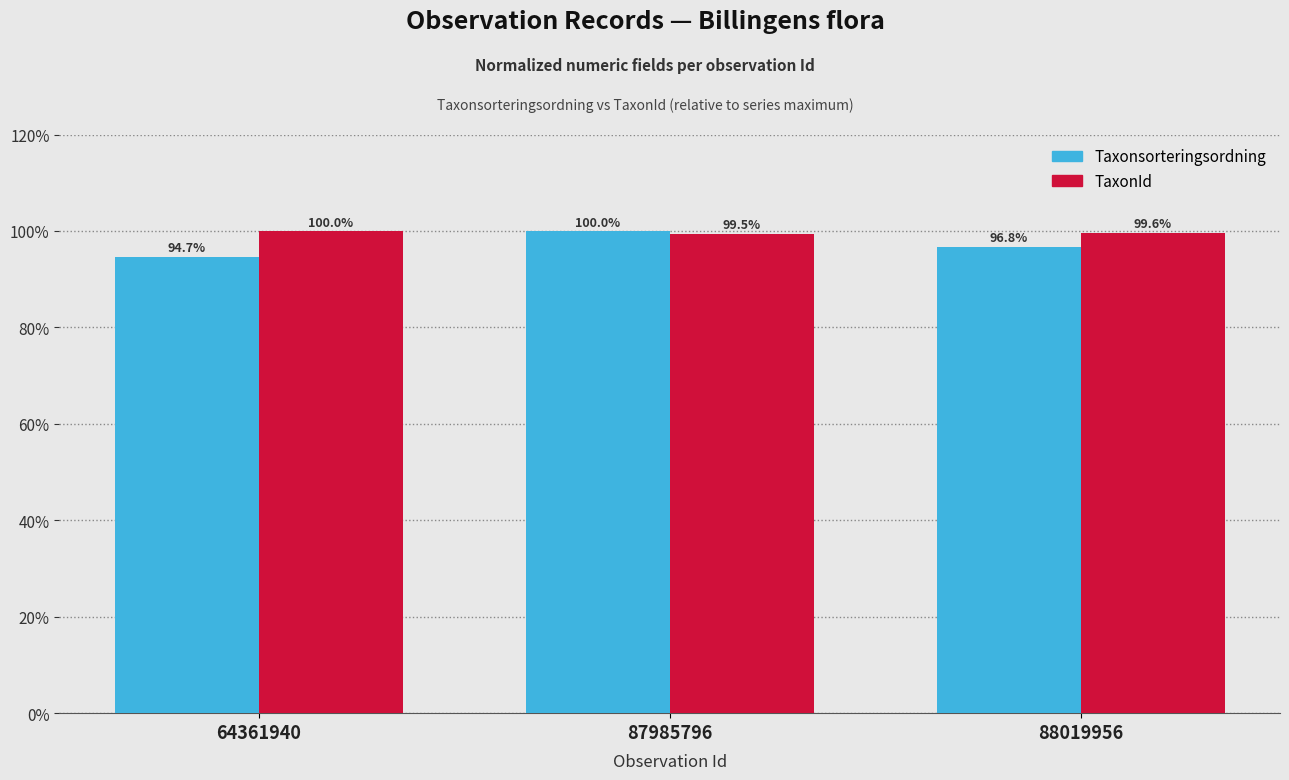

Which series changed the most between 64361940 and 87985796?

Taxonsorteringsordning